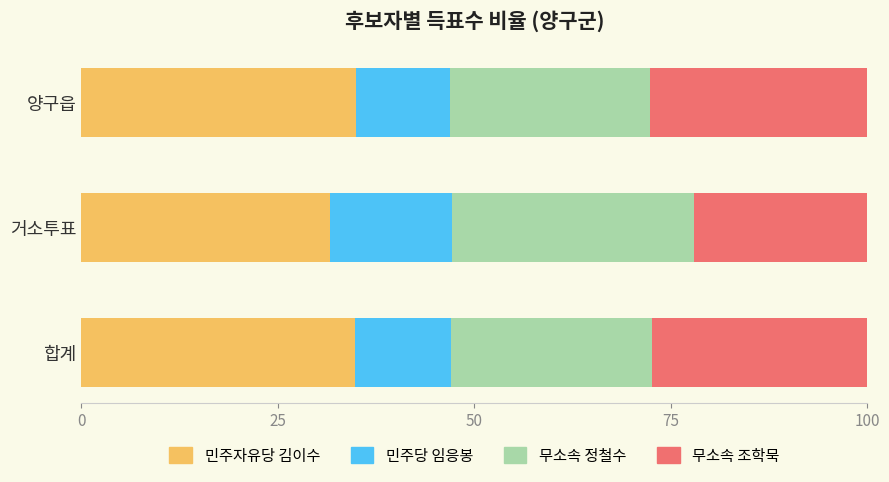

The value of 민주자유당 김이수 at 합계 is 34.9. True or false?

True